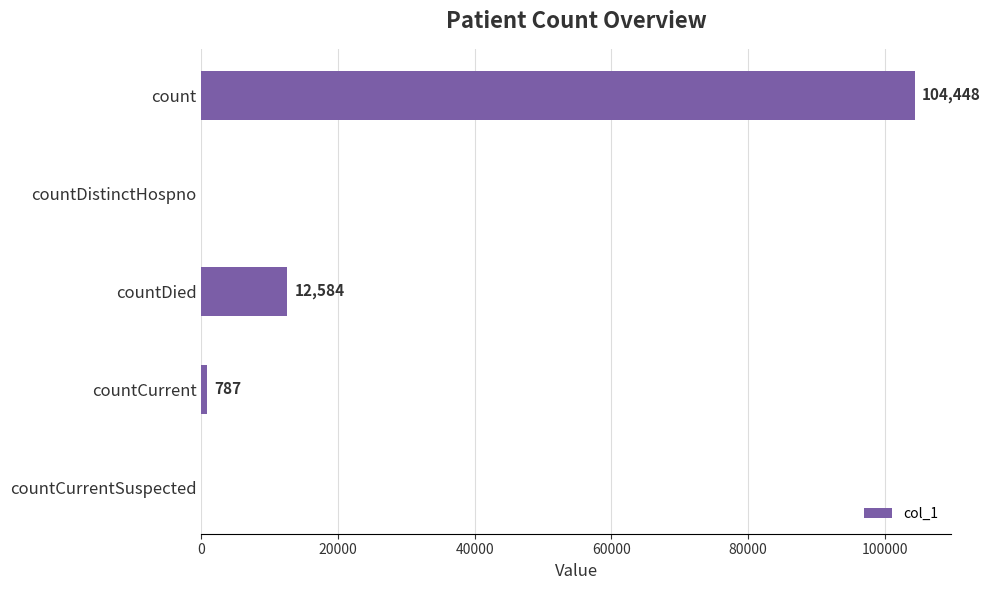

How many series are shown in this chart?

1